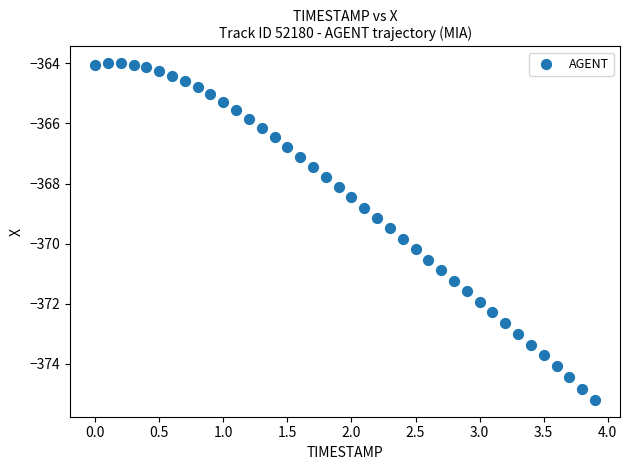

What is the range of Y values (max minus min)?

11.2